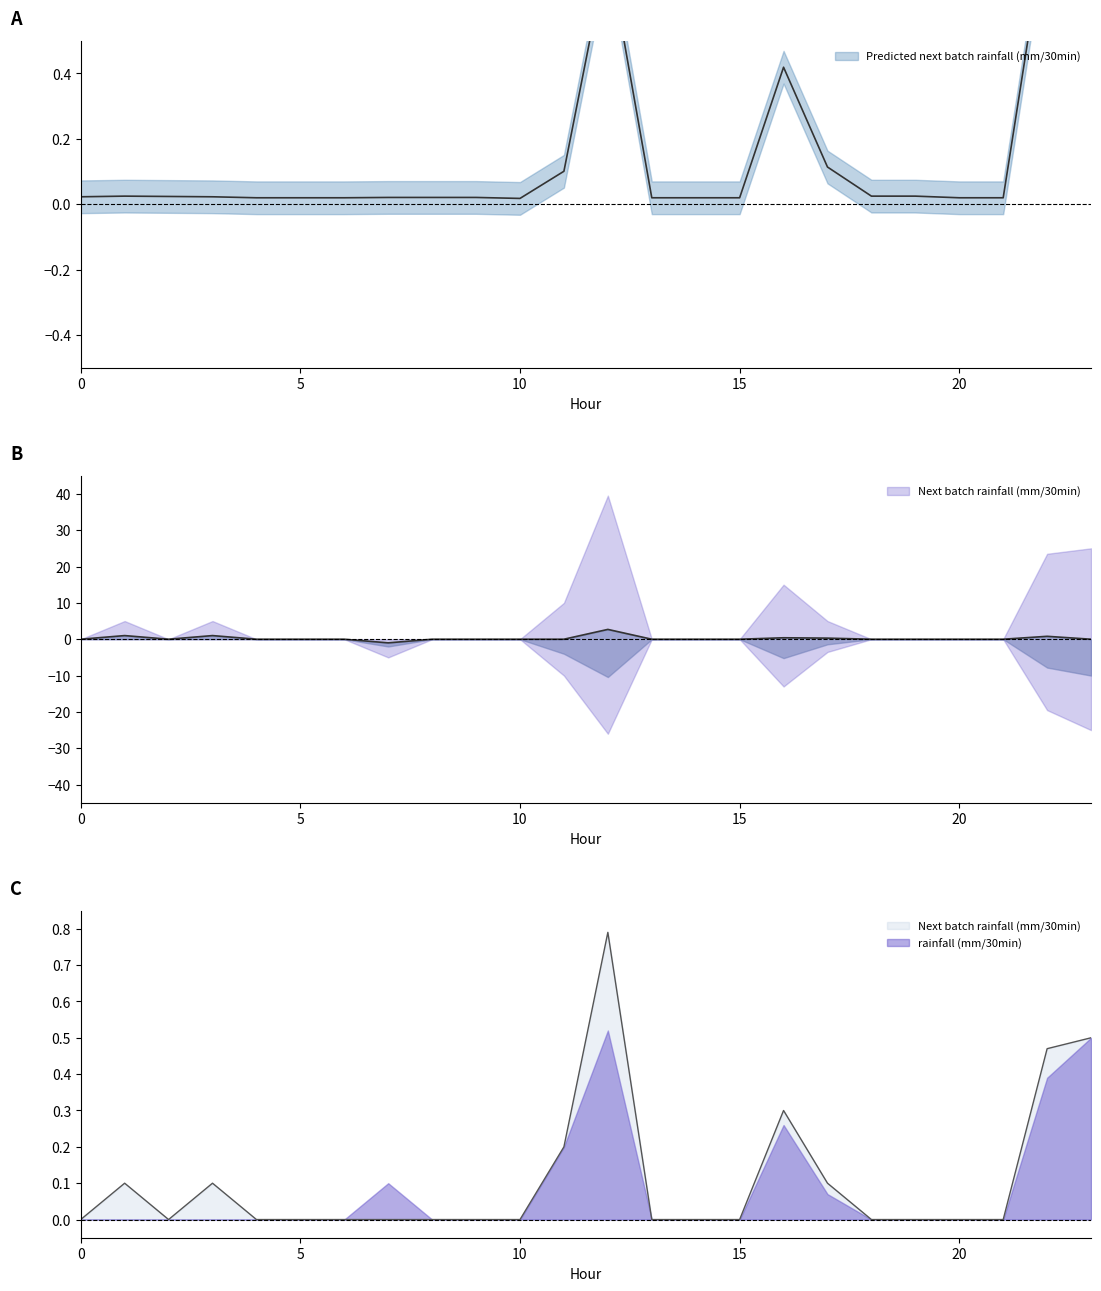

At how many categories does at least one series exceed 0?

24